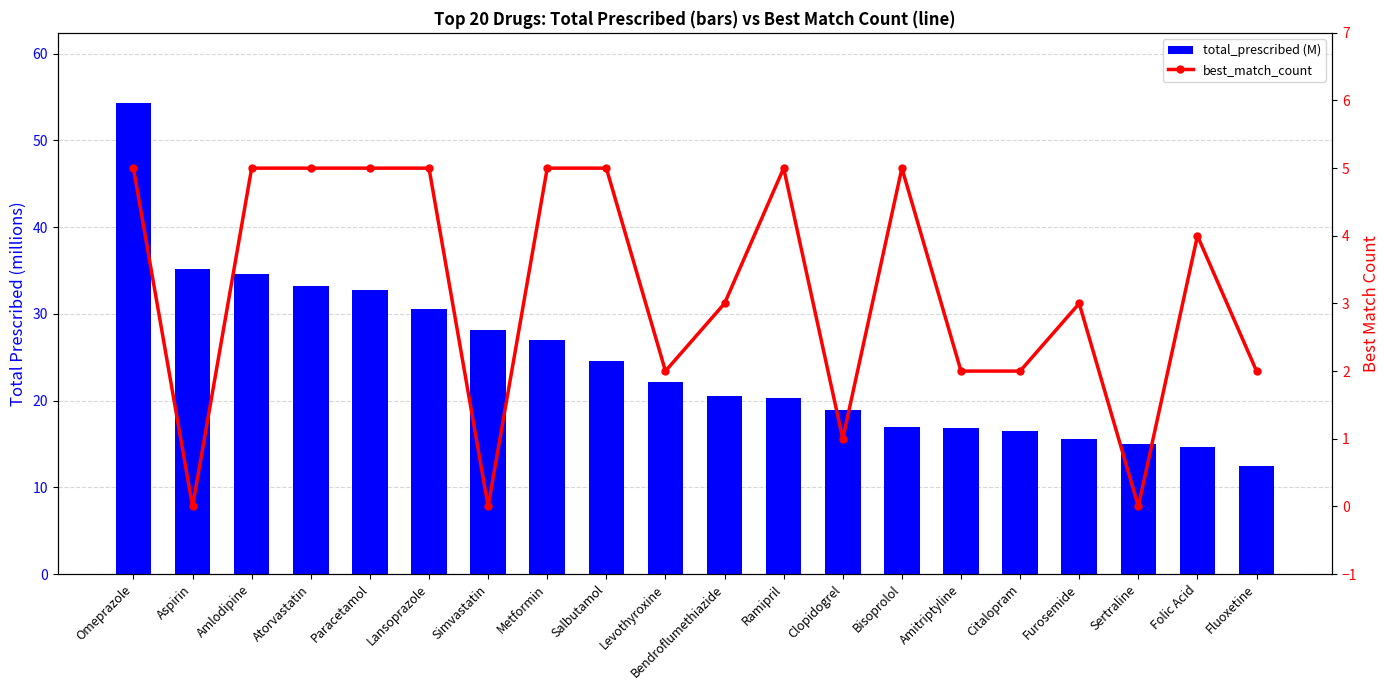

At Paracetamol, list the series in order from smallest to largest.

best_match_count, total_prescribed (M)